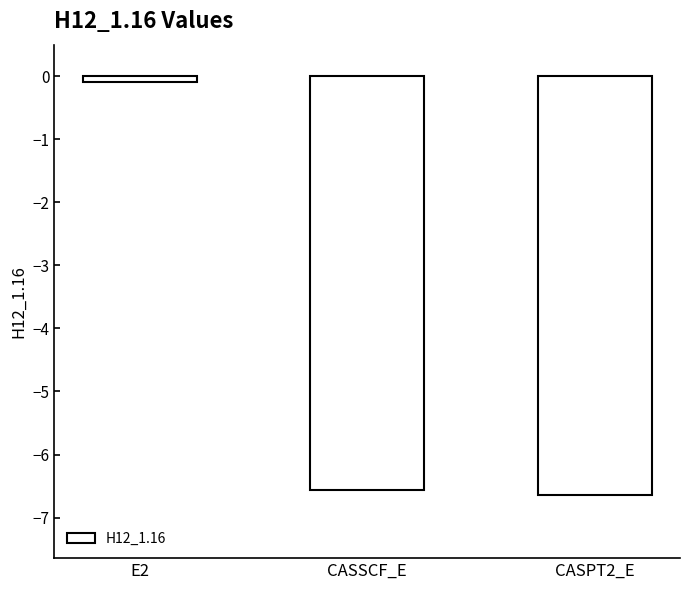

What is the sum of the values at CASPT2_E and CASSCF_E?

-13.2